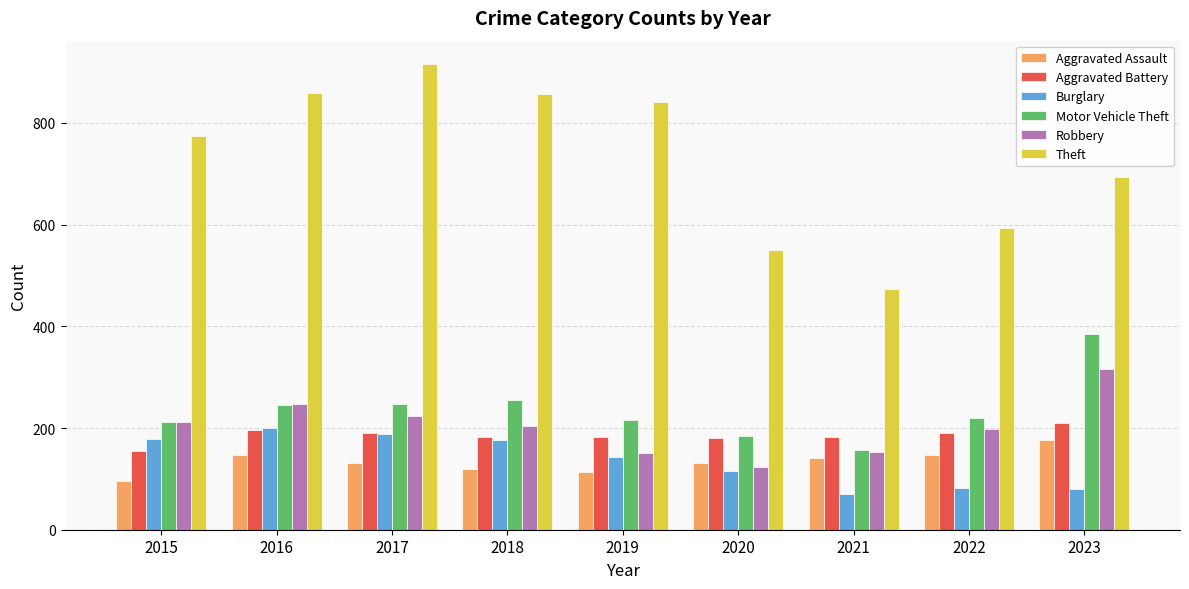

Is the value of Burglary at 2020 greater than the value of Aggravated Battery at 2018?

No